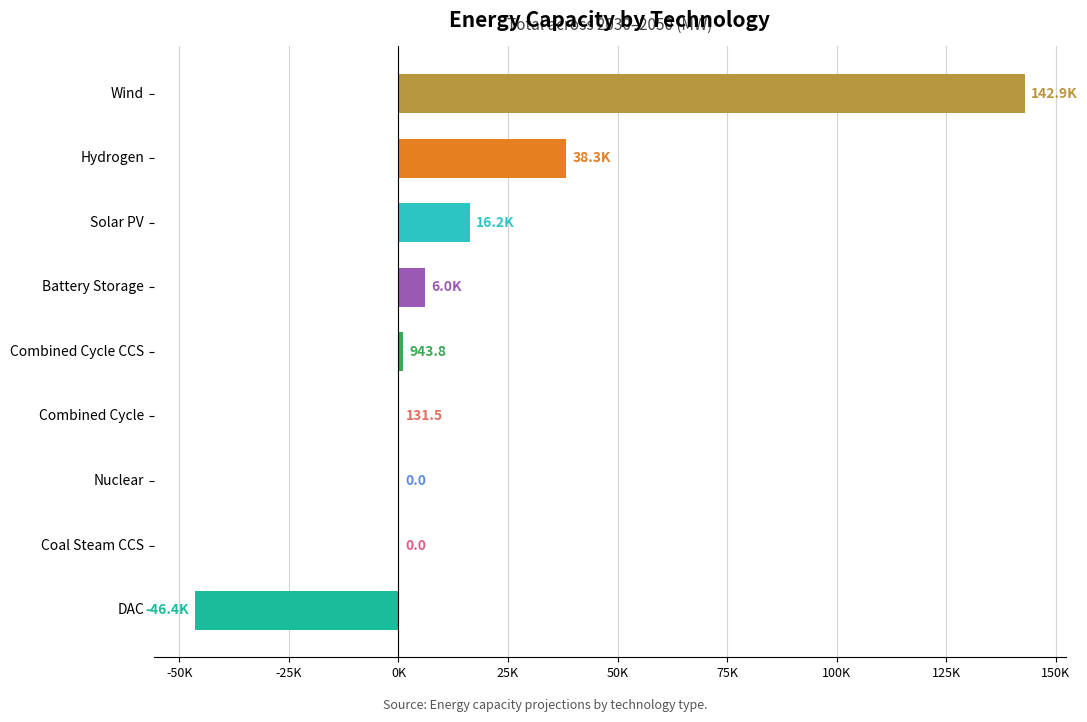

Does the chart contain stacked bars?

No